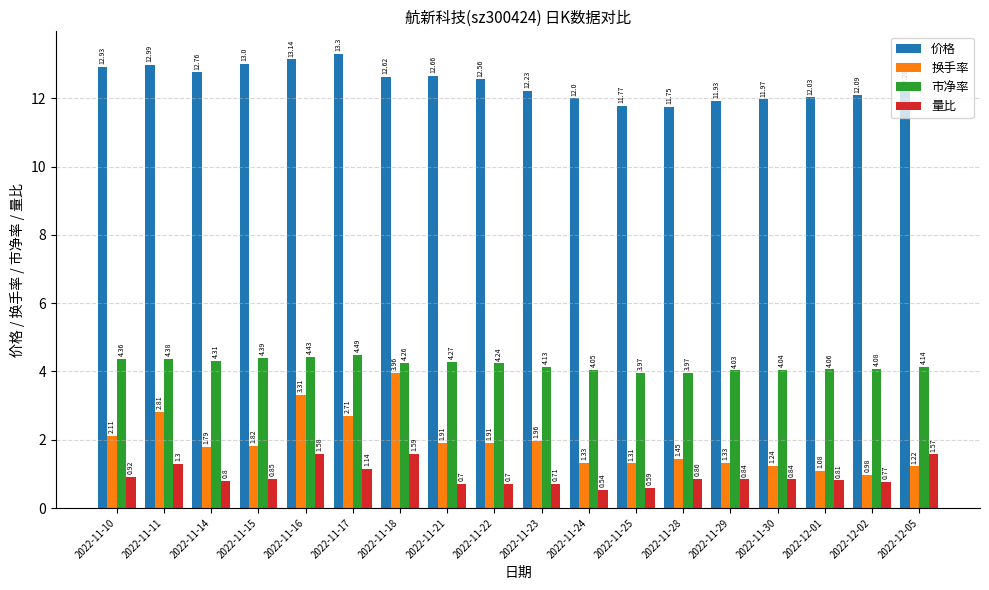

Which series has the largest total across all categories?

价格